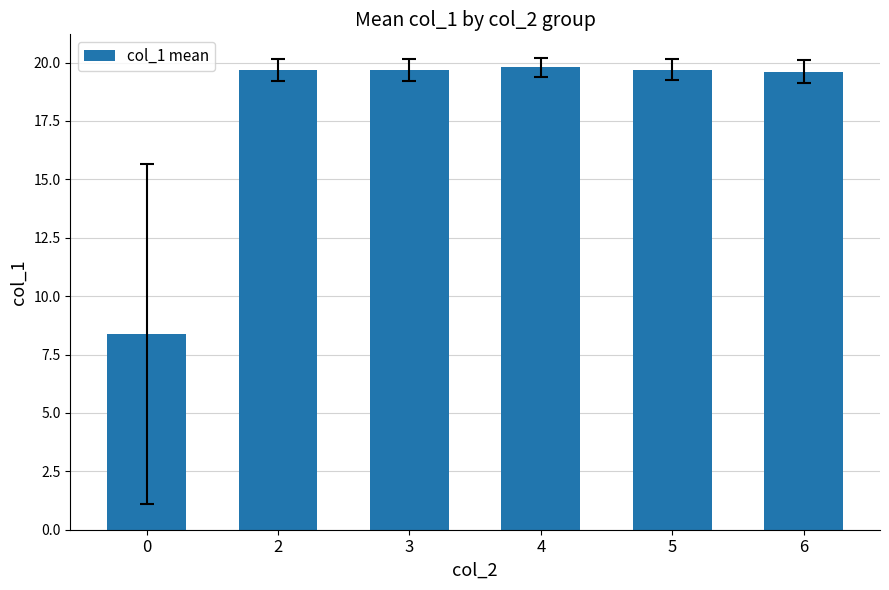

What is the maximum value shown in the chart?

19.8